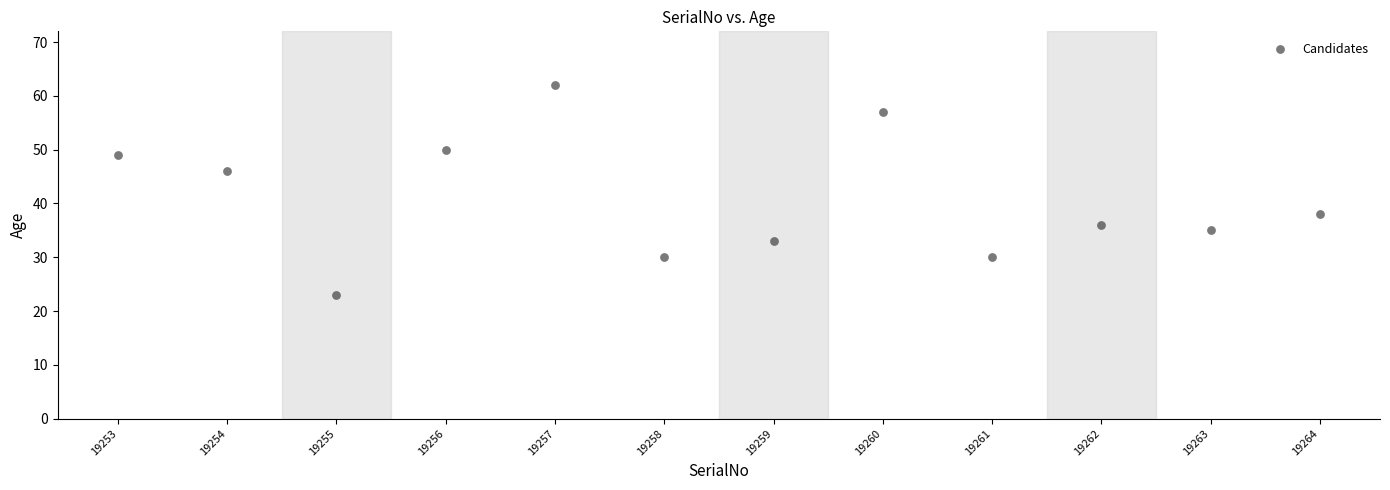

What is the average Y value?

41